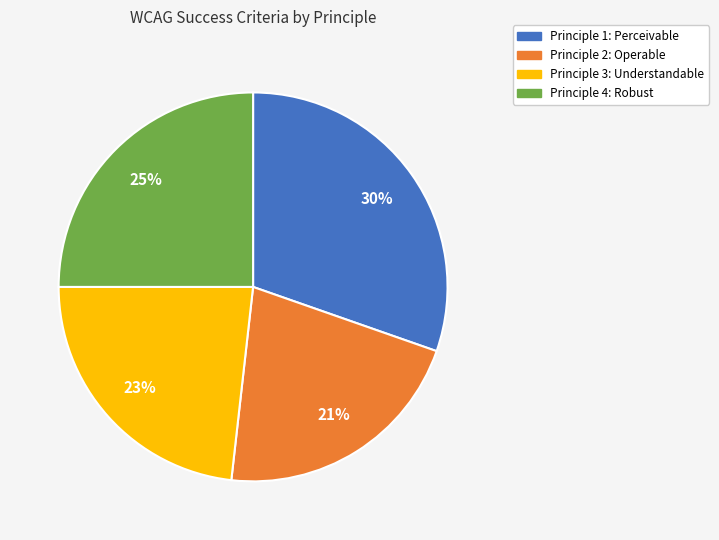

What is the ratio of the value at Principle 3: Understandable to the value at Principle 4: Robust?

0.9